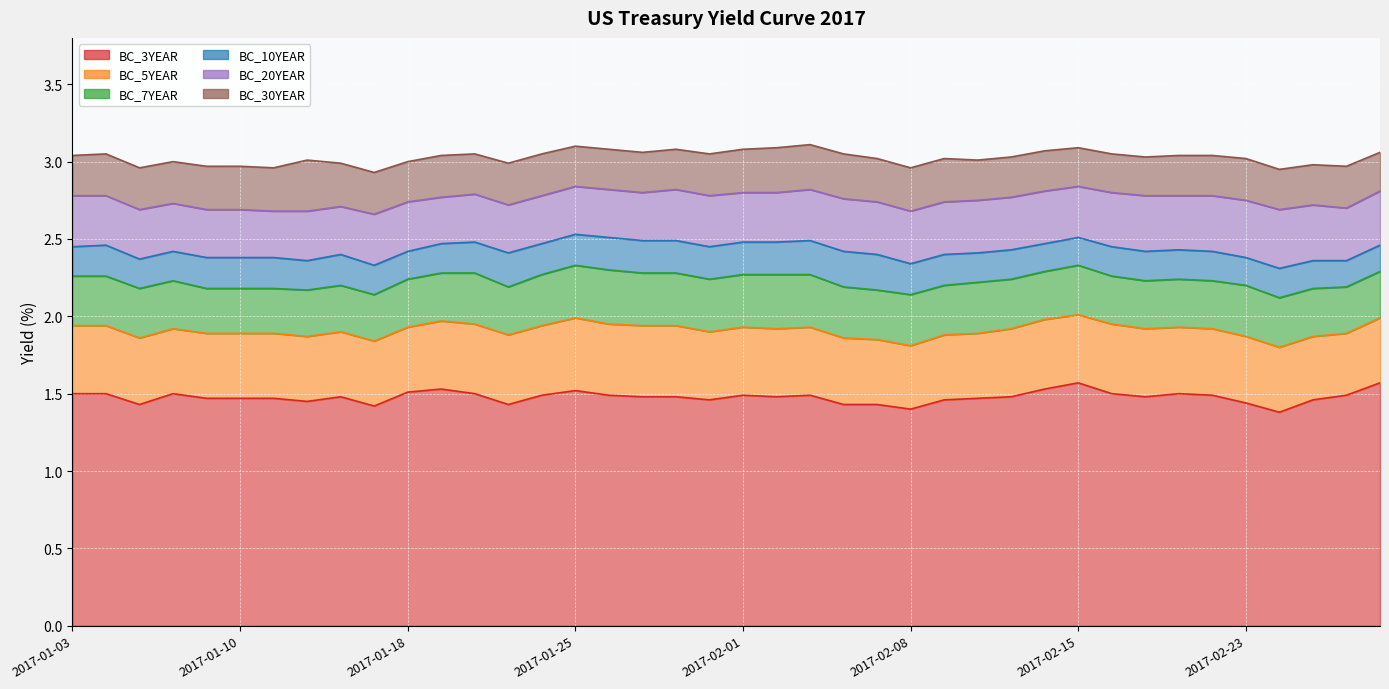

True or false: BC_7YEAR has more than 1 points higher than both neighbors.

True